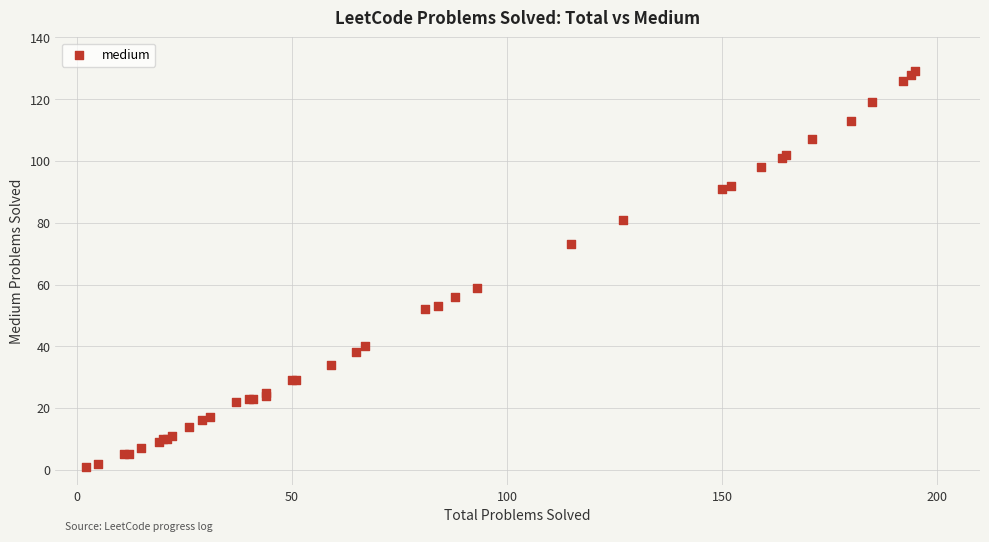

What Y value in the scatter plot is closest to 65?

59